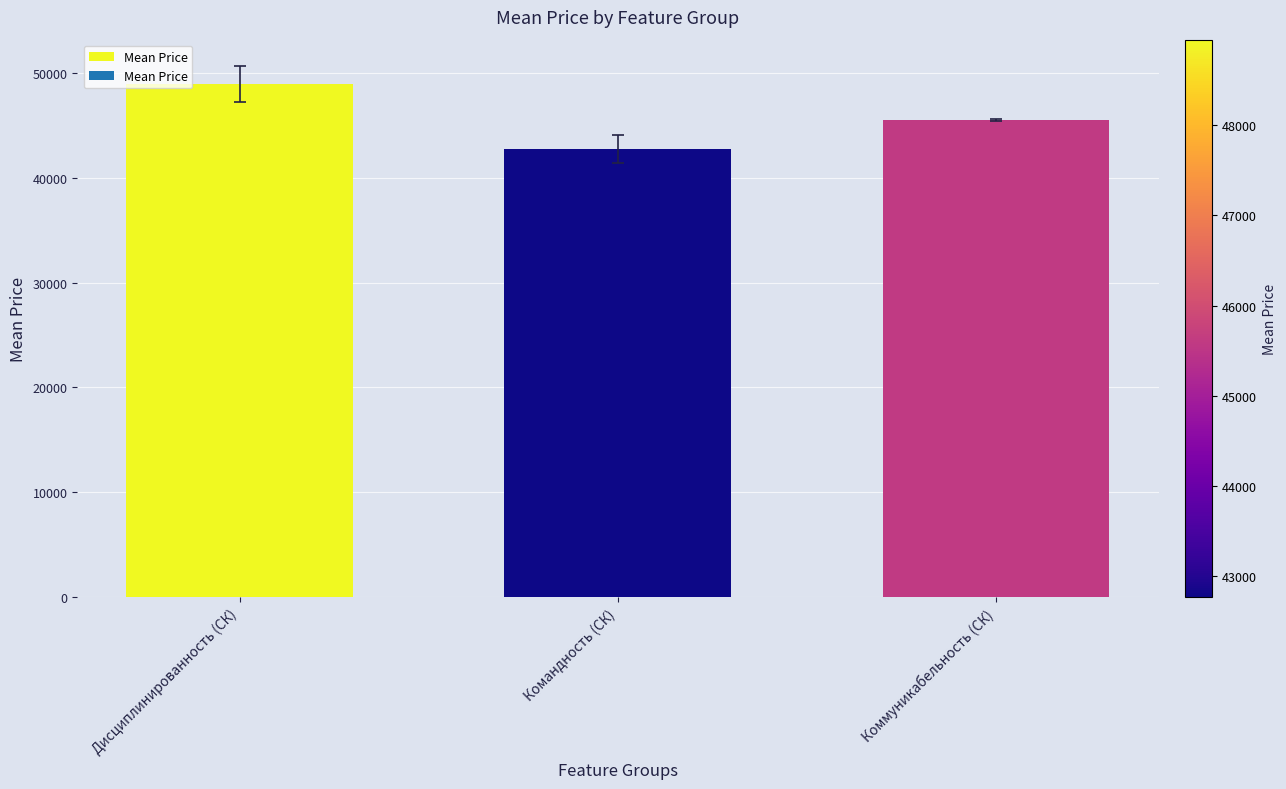

True or false: the data shows 42767.9 at Командность (СК).

True